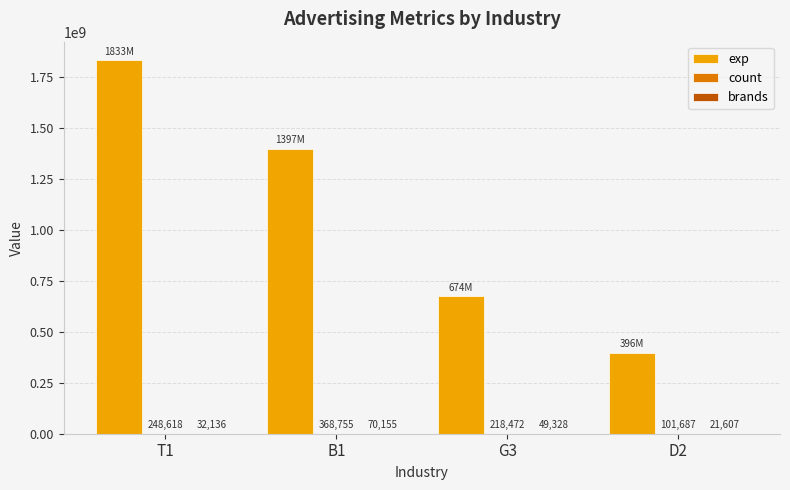

Which series has the largest total across all categories?

exp